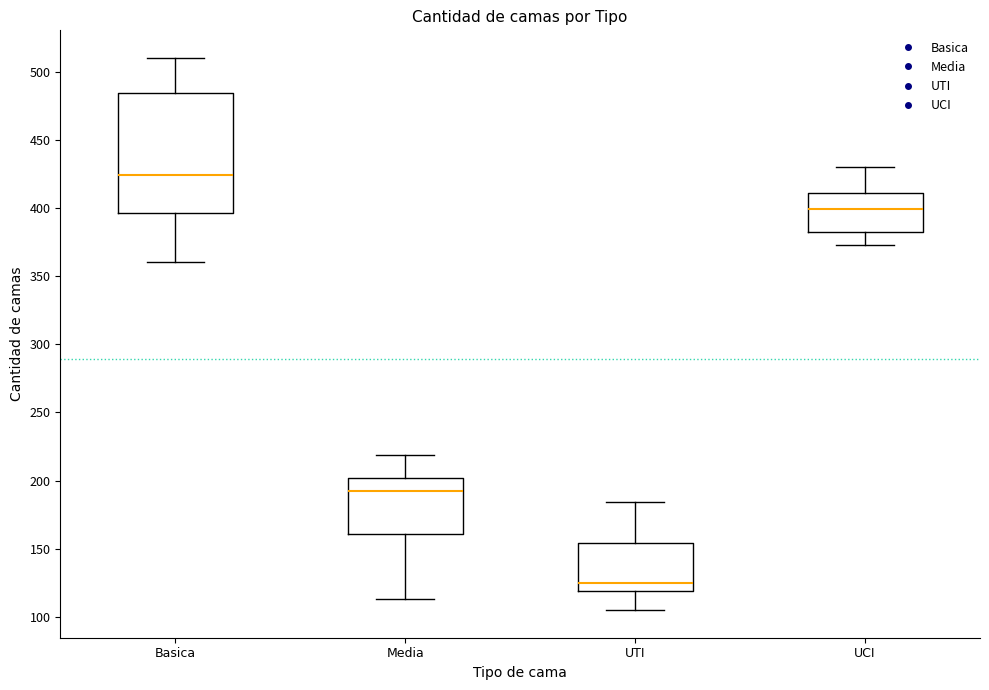

Reading left to right, read every box against the y-axis: the position of its median line, the range the box covers, and the ends of its whiskers. The values are not printed on the chart, so give them approximately, as read against the axis.

Basica: median 425, box 395 to 485, whiskers 360 to 510
Media: median 190, box 160 to 200, whiskers 115 to 220
UTI: median 125, box 120 to 155, whiskers 105 to 185
UCI: median 400, box 380 to 410, whiskers 375 to 430